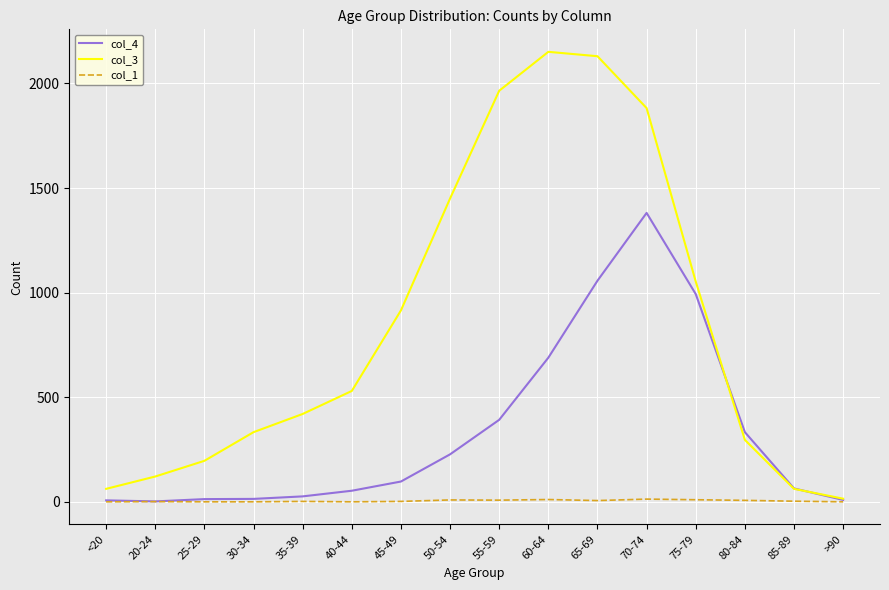

Which series has the largest range (max minus min)?

col_3